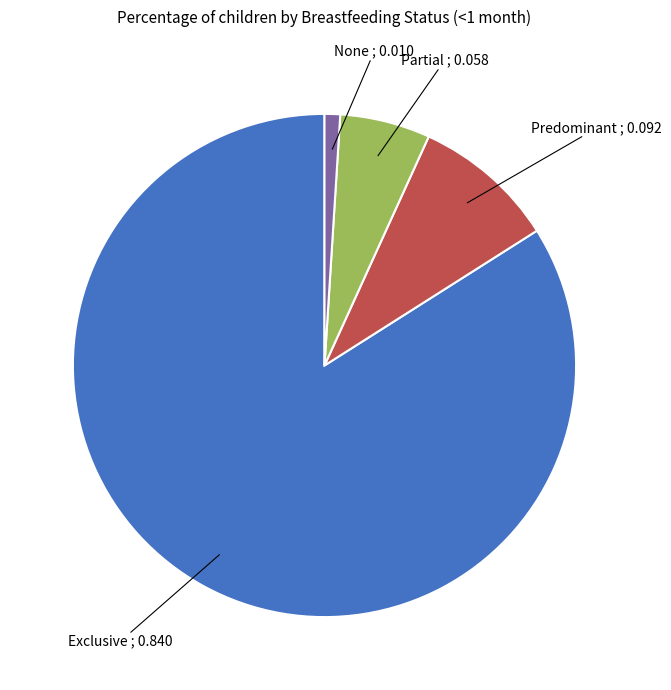

Is the sum of None and Predominant greater than half?

No